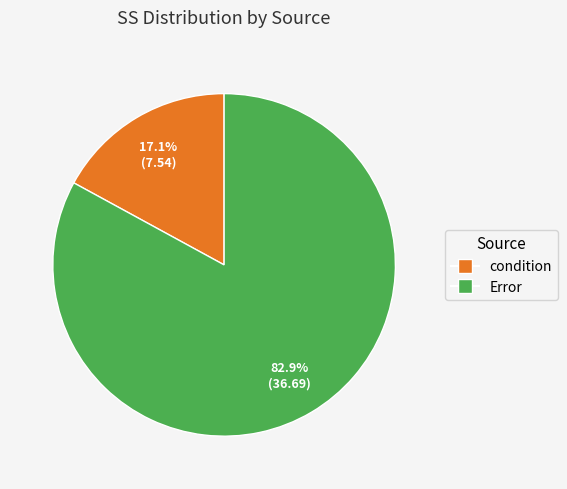

Is there any slice that represents more than half of the pie?

Yes